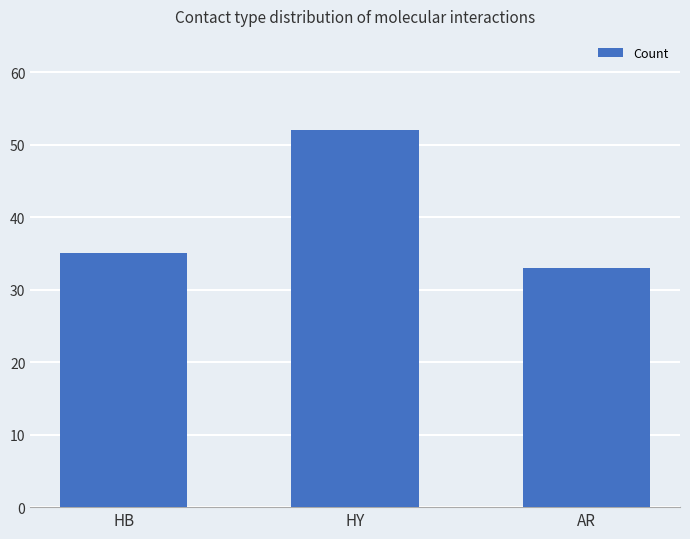

At which category does the chart reach its minimum across all series?

AR